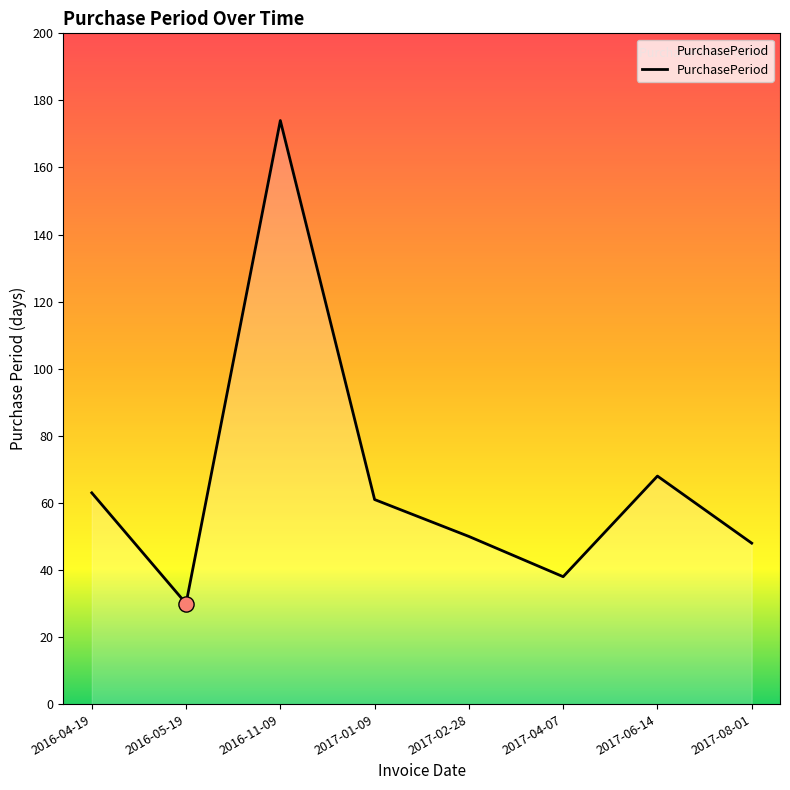

What is the change in value from 2016-04-19 to 2016-11-09?

+111